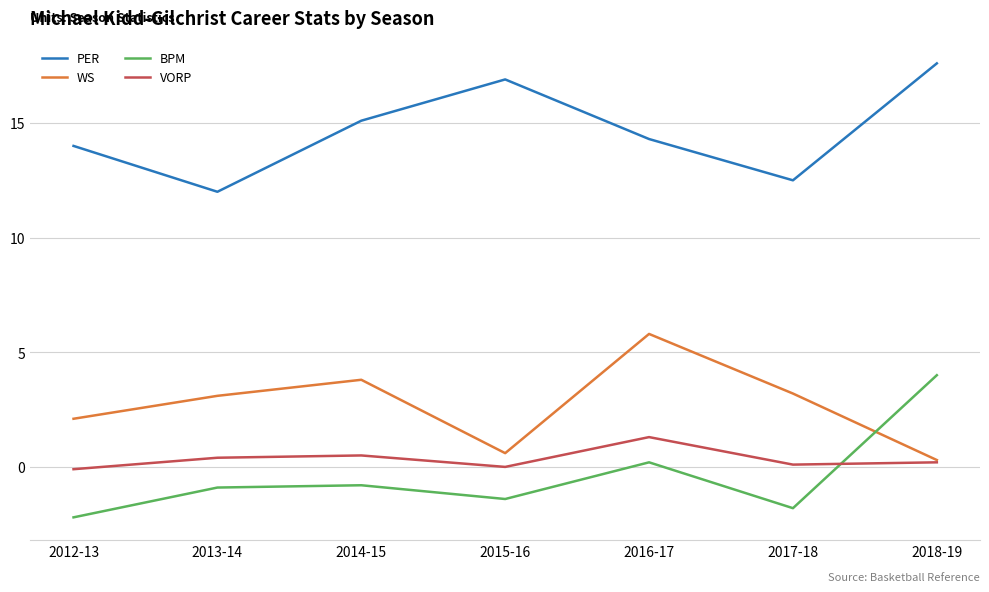

Which label corresponds to the largest value in the chart?

2018-19